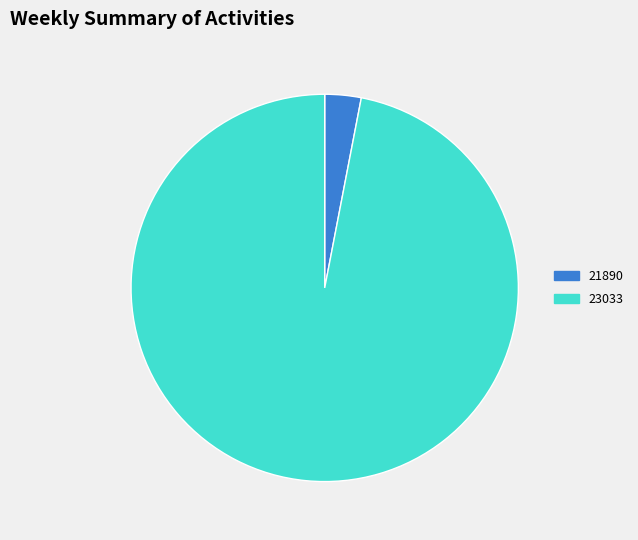

Count the number of slices in the pie.

2